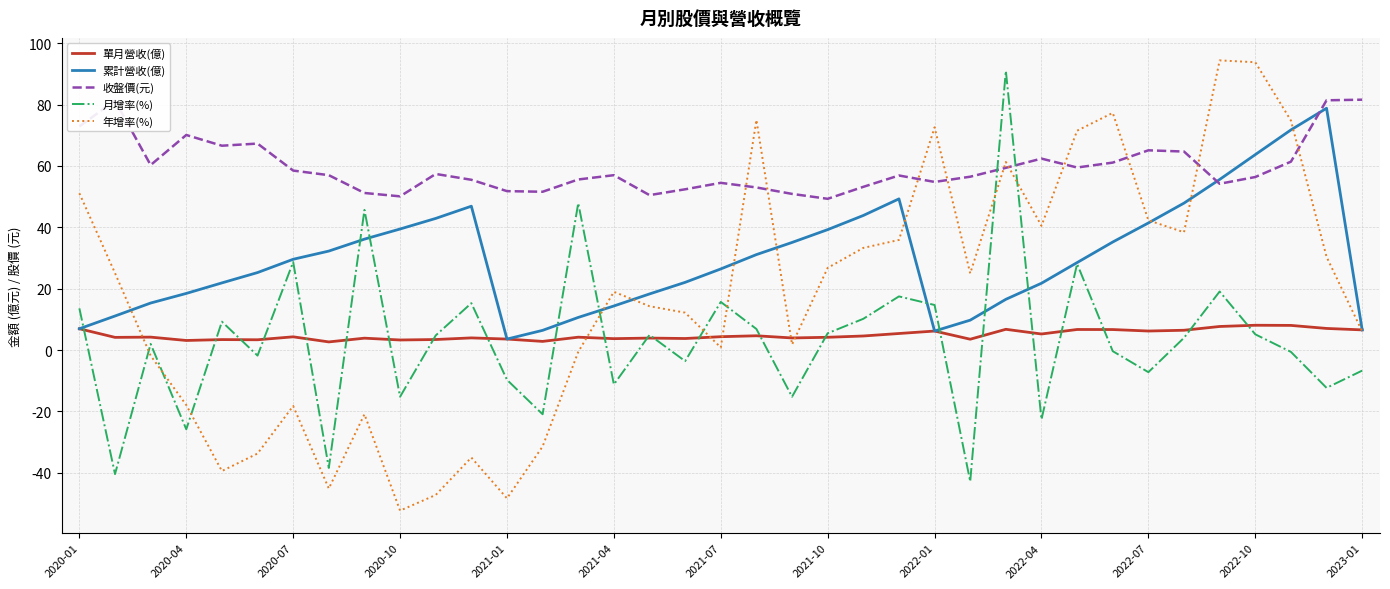

How many interior local valleys does the 累計營收(億) series have?

2